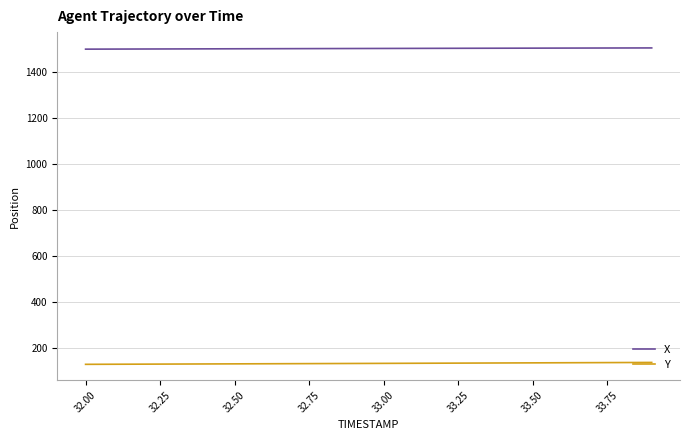

Which series has the largest total across all categories?

X